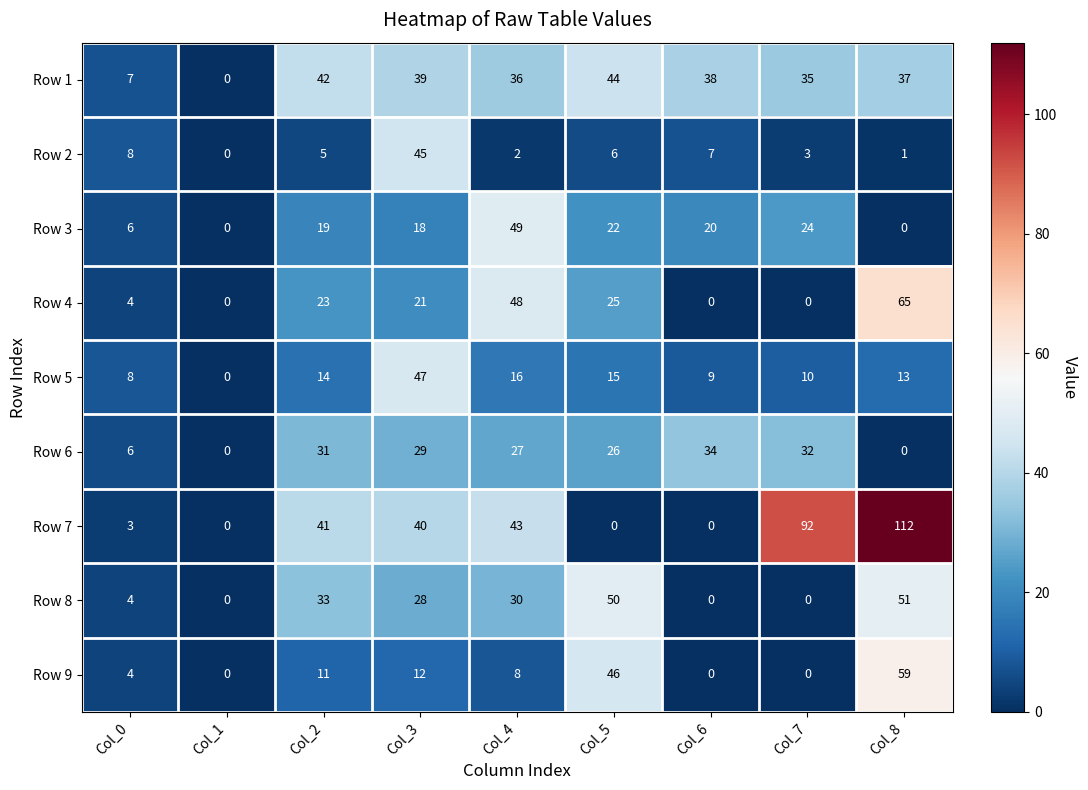

What is the total value across all series at Col_4?

259